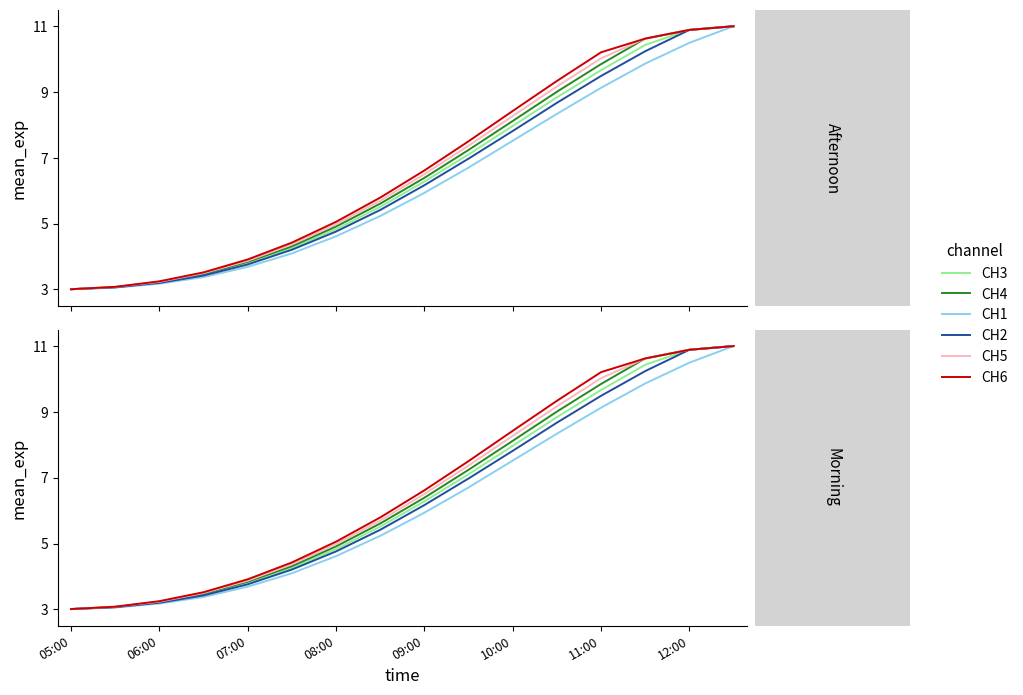

True or false: CH3 and CH1 intersect in this chart.

False